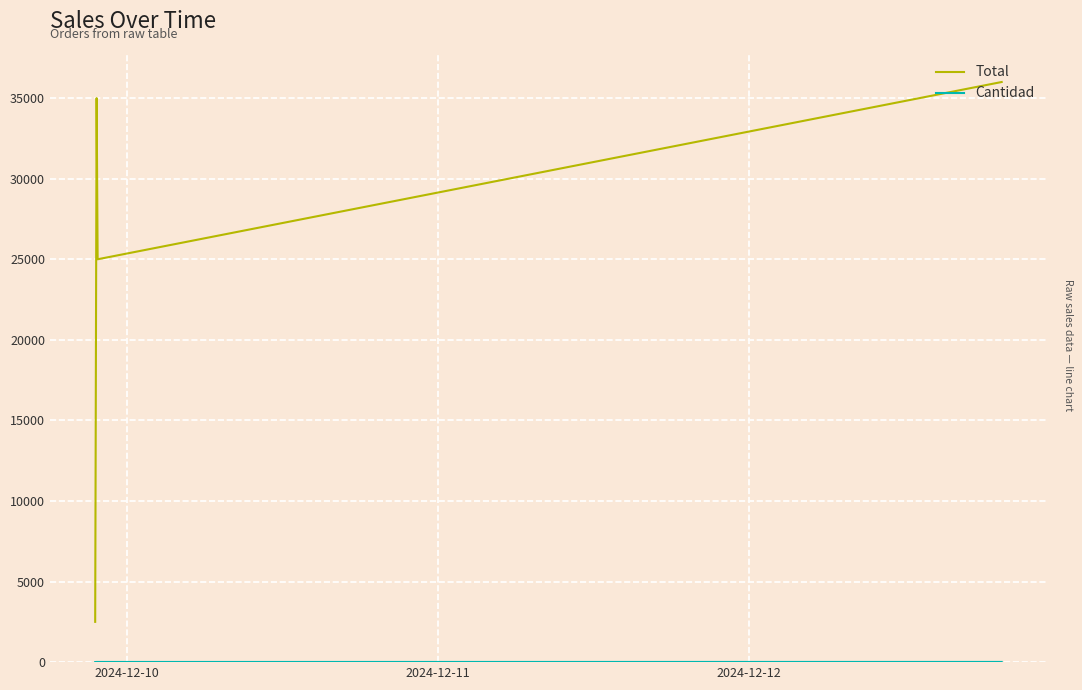

In Total, how many points are higher than both neighbors (excluding endpoints)?

1